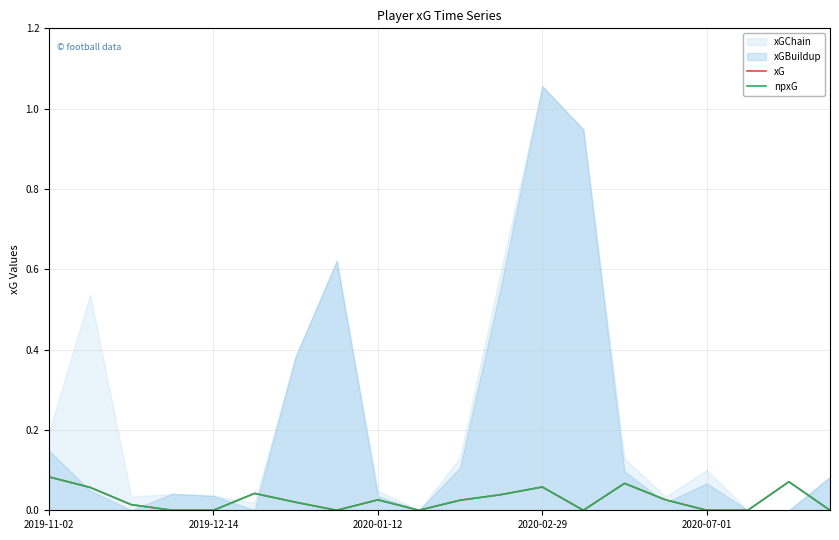

Reading right to left, extract all data points from this chart.

xG: 0.0	0.1	0.0	0.0	0.0	0.1	0.0	0.1	0.0	0.0	0.0	0.0	0.0	0.0	0.0	0.0	0.0	0.0	0.1	0.1
npxG: 0.0	0.1	0.0	0.0	0.0	0.1	0.0	0.1	0.0	0.0	0.0	0.0	0.0	0.0	0.0	0.0	0.0	0.0	0.1	0.1